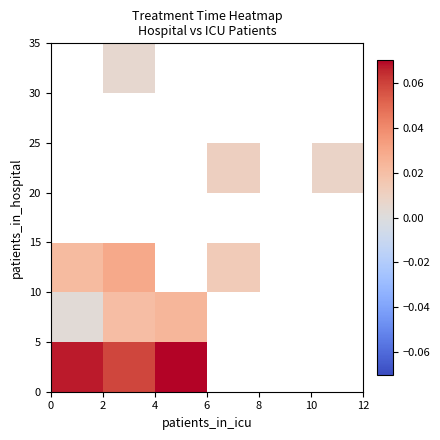

What is the greatest value displayed?

0.1